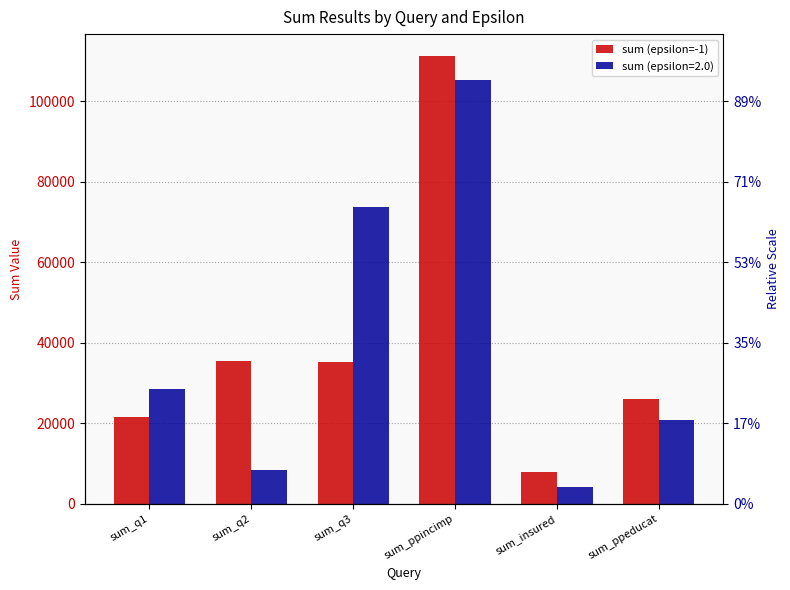

What is the difference between the maximum and minimum values?

103277